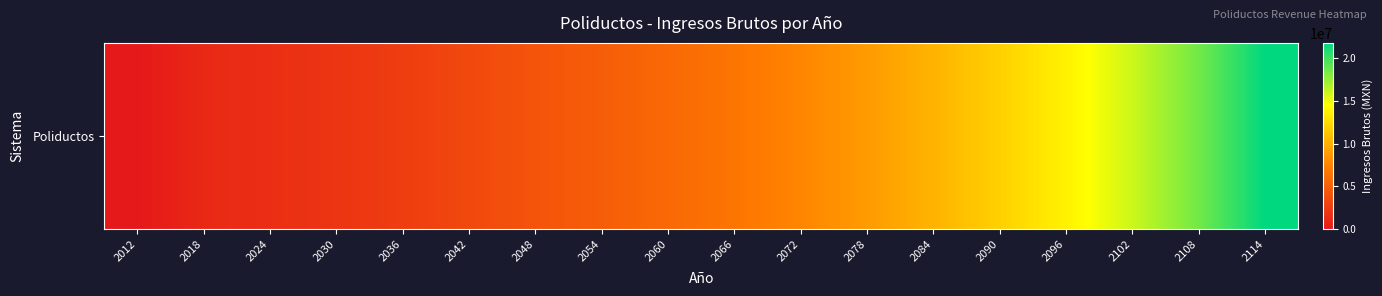

What is the difference between the values at 2018 and 2036?

1475818.3